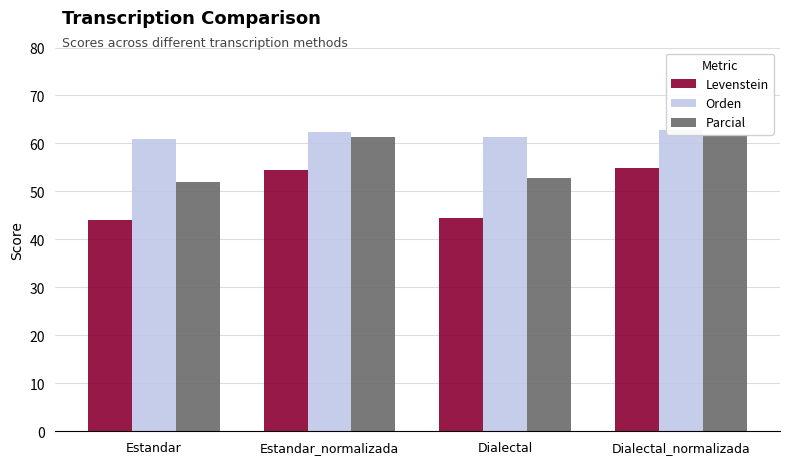

Reading right to left, what are all the values shown in this chart?

Levenstein: Dialectal_normalizada=54.8	Dialectal=44.4	Estandar_normalizada=54.4	Estandar=44.1
Orden: Dialectal_normalizada=62.7	Dialectal=61.3	Estandar_normalizada=62.4	Estandar=61.0
Parcial: Dialectal_normalizada=61.8	Dialectal=52.8	Estandar_normalizada=61.3	Estandar=51.9